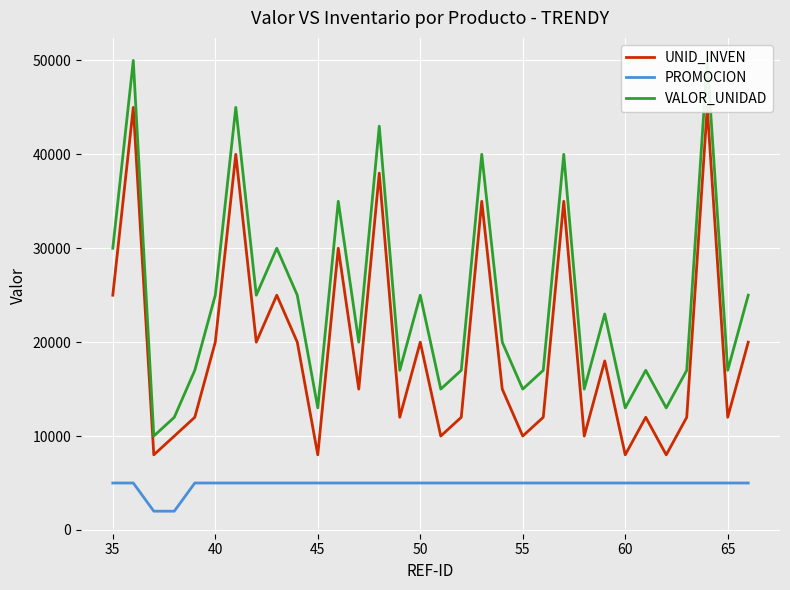

Reading left to right, list all the values displayed in this chart.

UNID_INVEN: 25000	45000	8000	10000	12000	20000	40000	20000	25000	20000	8000	30000	15000	38000	12000	20000	10000	12000	35000	15000	10000	12000	35000	10000	18000	8000	12000	8000	12000	45000	12000	20000
PROMOCION: 5000	5000	2000	2000	5000	5000	5000	5000	5000	5000	5000	5000	5000	5000	5000	5000	5000	5000	5000	5000	5000	5000	5000	5000	5000	5000	5000	5000	5000	5000	5000	5000
VALOR_UNIDAD: 30000	50000	10000	12000	17000	25000	45000	25000	30000	25000	13000	35000	20000	43000	17000	25000	15000	17000	40000	20000	15000	17000	40000	15000	23000	13000	17000	13000	17000	50000	17000	25000